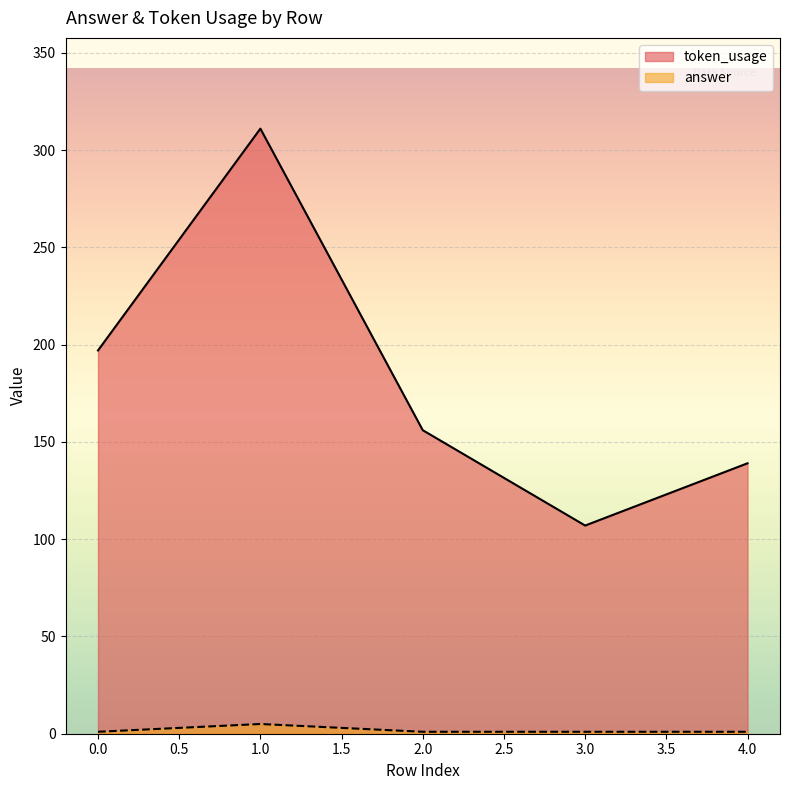

True or false: answer and token_usage cross at least once.

False